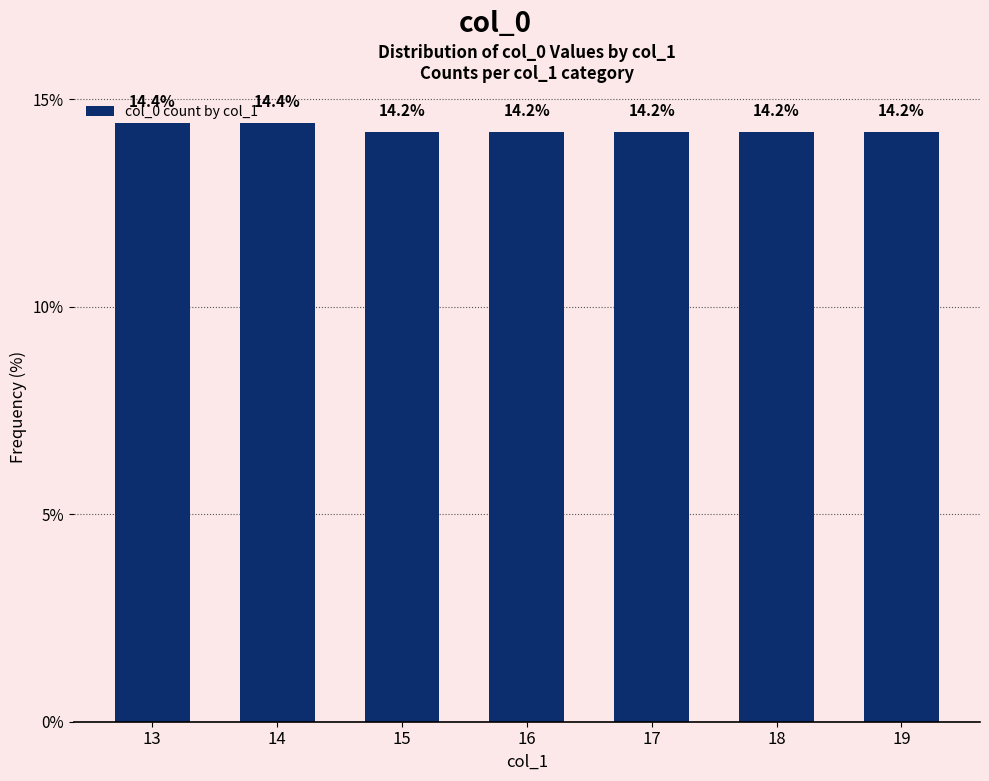

Count the number of categories in the chart.

7